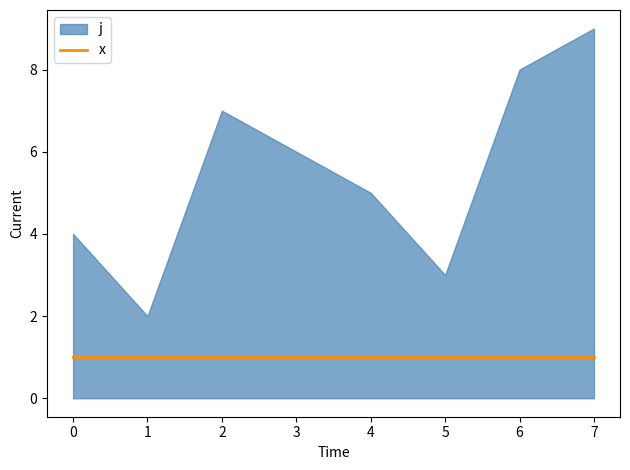

What is the maximum value for x?

1